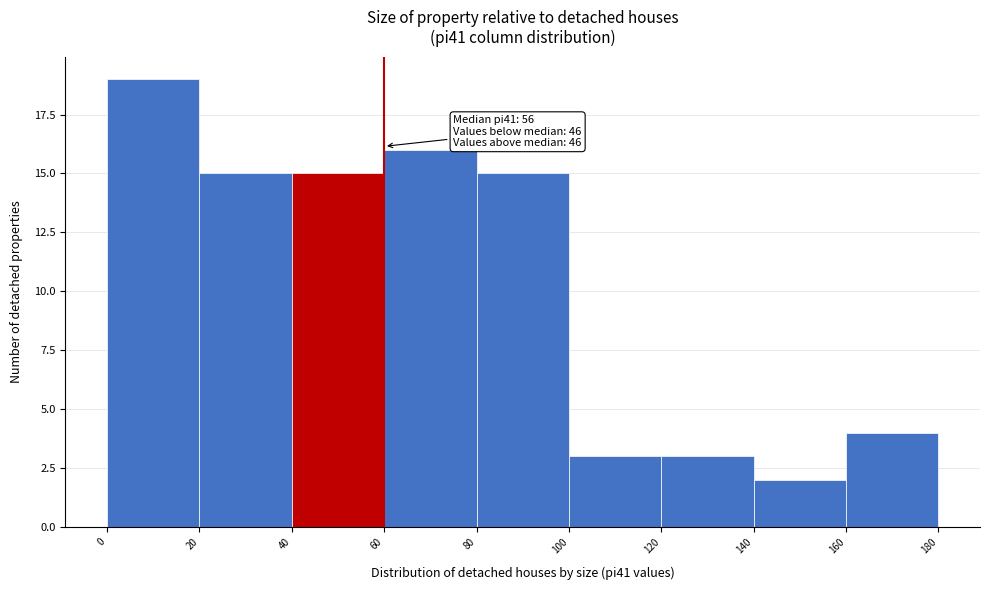

Which range on the x-axis has the tallest bar?

0 to 20